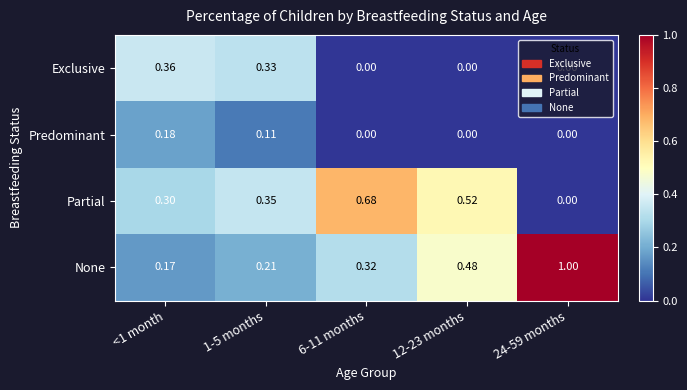

Which series has the widest spread of values?

None